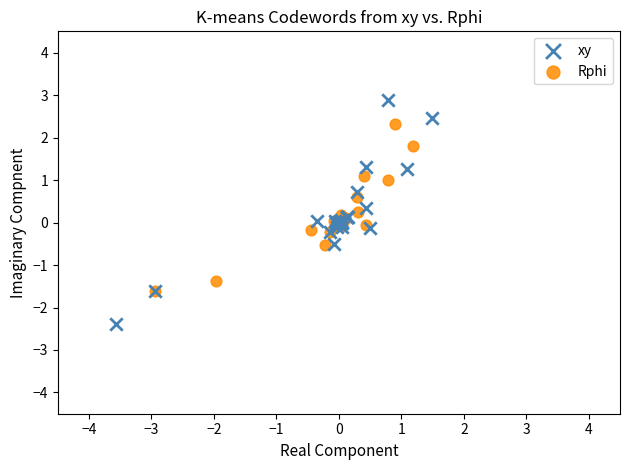

Which series reaches the minimum Y coordinate?

xy